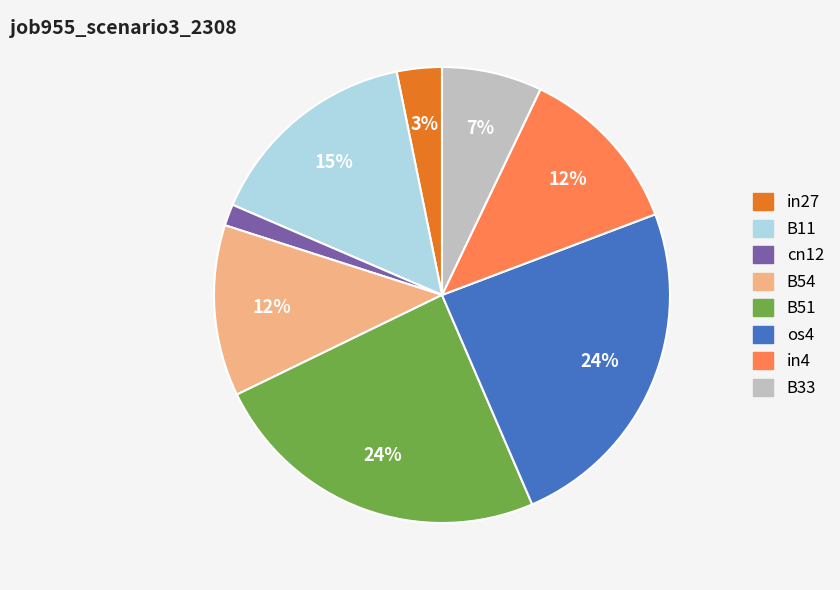

The B54 slice represents 12% of the pie. True or false?

True